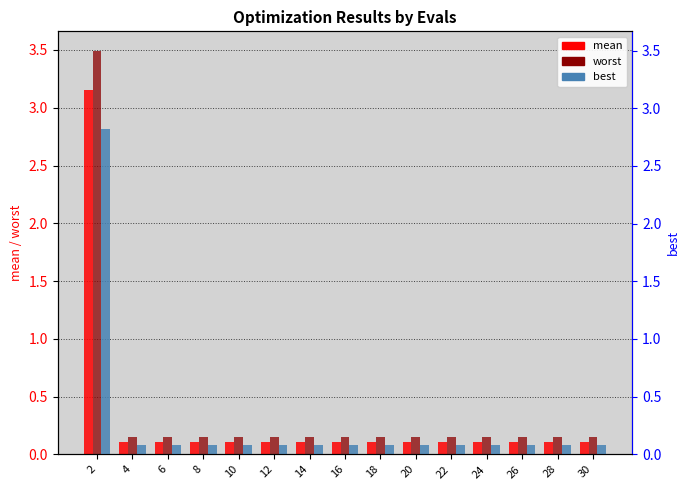

The mean series shows 0.1 at 24. True or false?

True